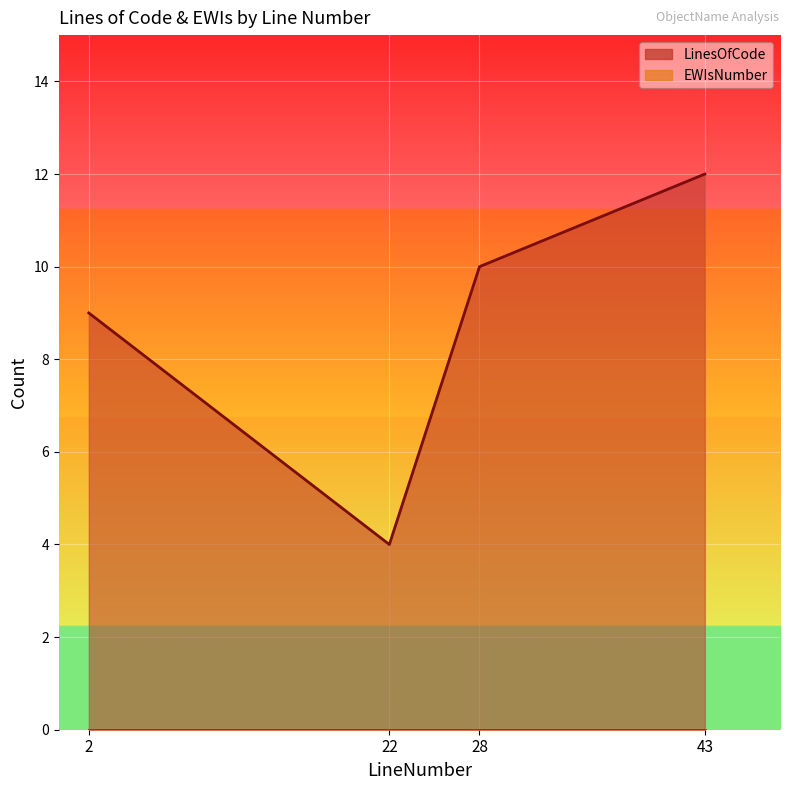

True or false: the data shows 4 at 22.

True